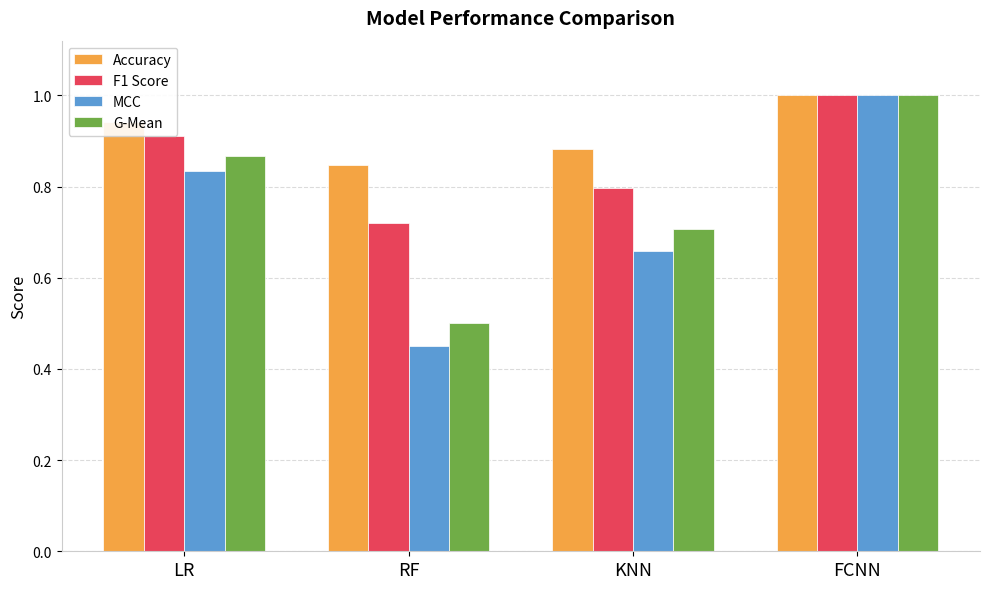

What is the sum of the G-Mean values at FCNN and KNN?

1.7